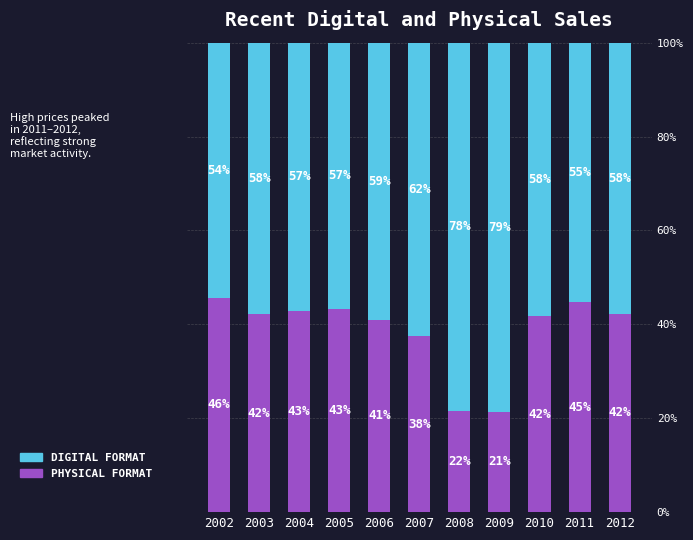

Count the number of data series in this chart.

2